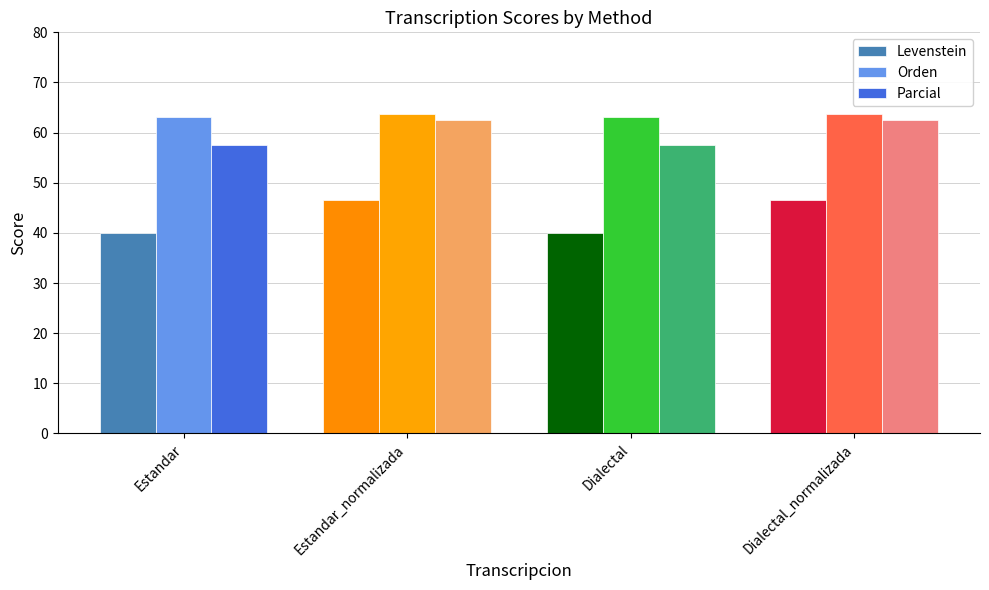

Is it true that Parcial equals 62.5 at Estandar_normalizada?

True